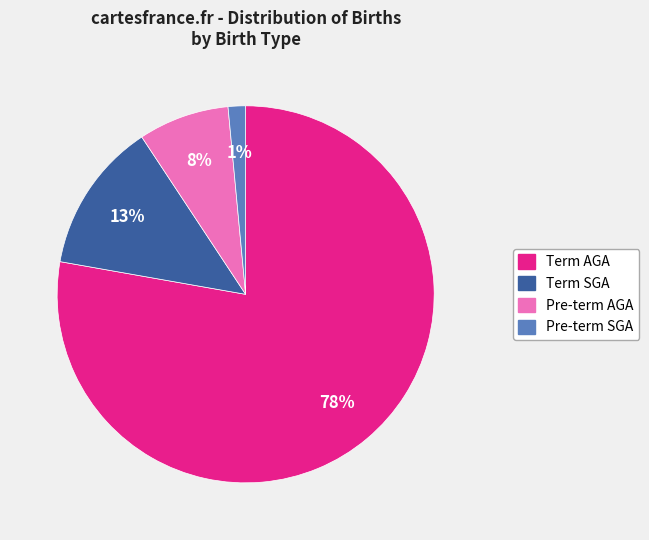

Which slice is the largest?

Term AGA